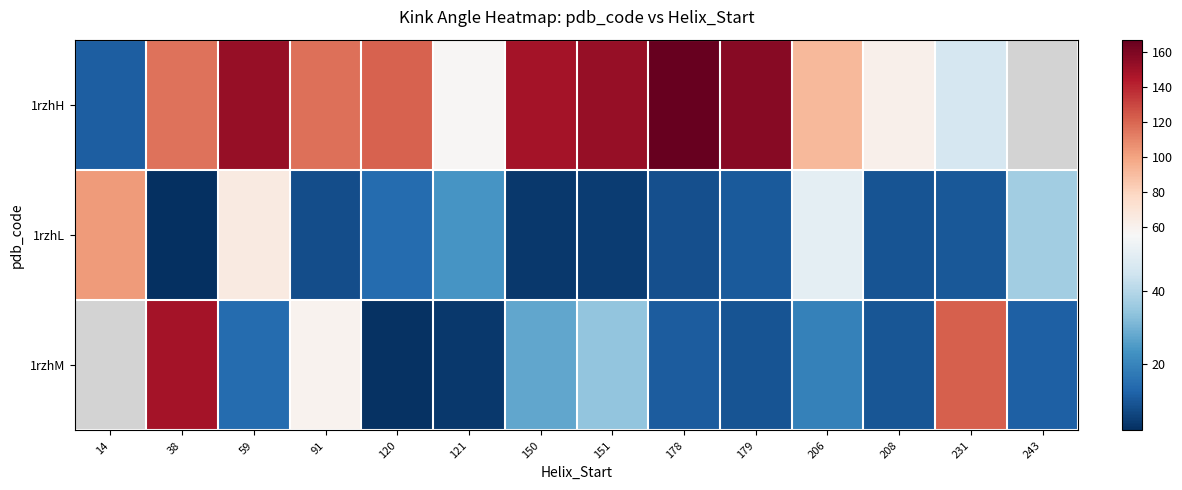

How many data points in row_0 are above 121?

6